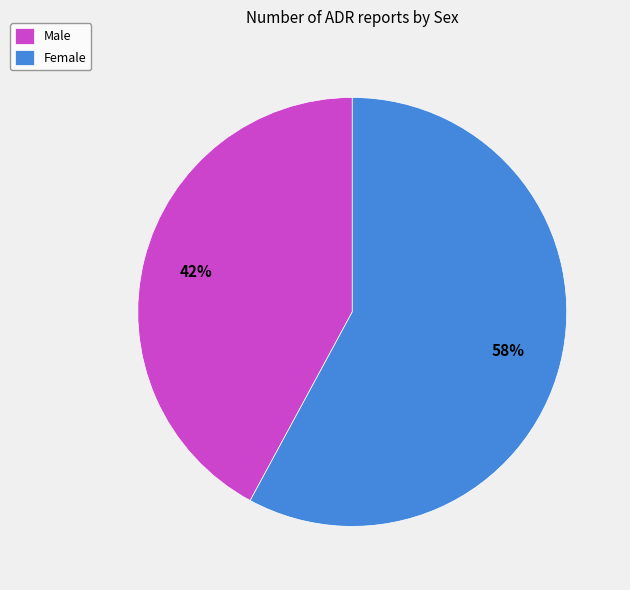

What is the largest slice in the pie chart?

Female